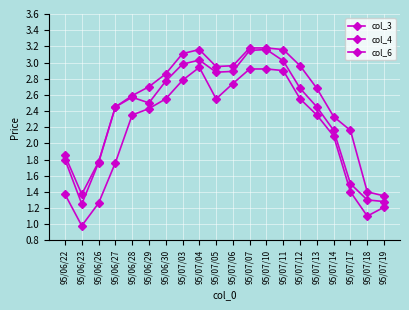

Which series changed the most between 95/06/29 and 95/07/13?

col_4